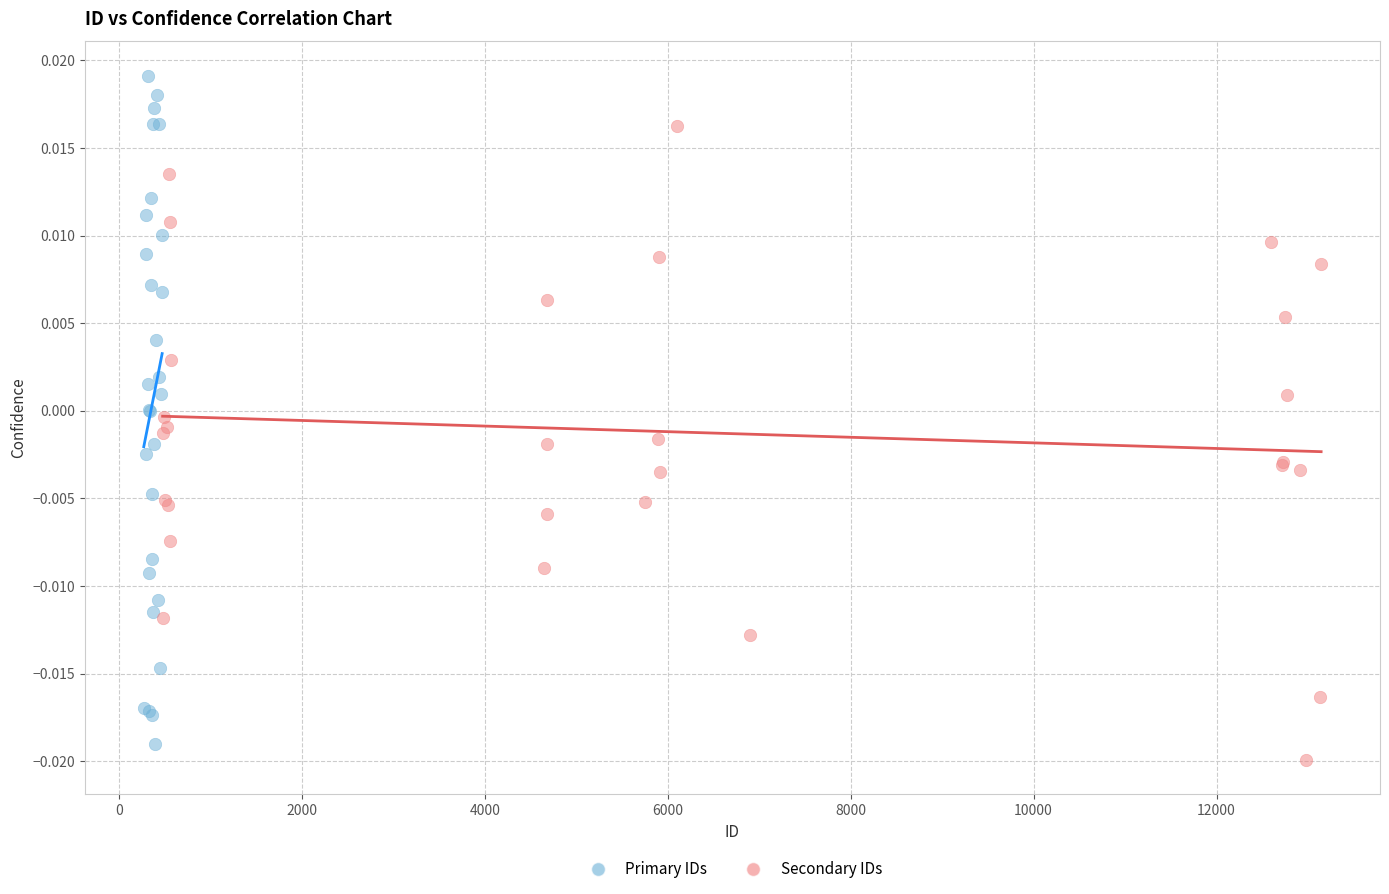

What are all the series names shown in the legend?

Primary IDs, Secondary IDs